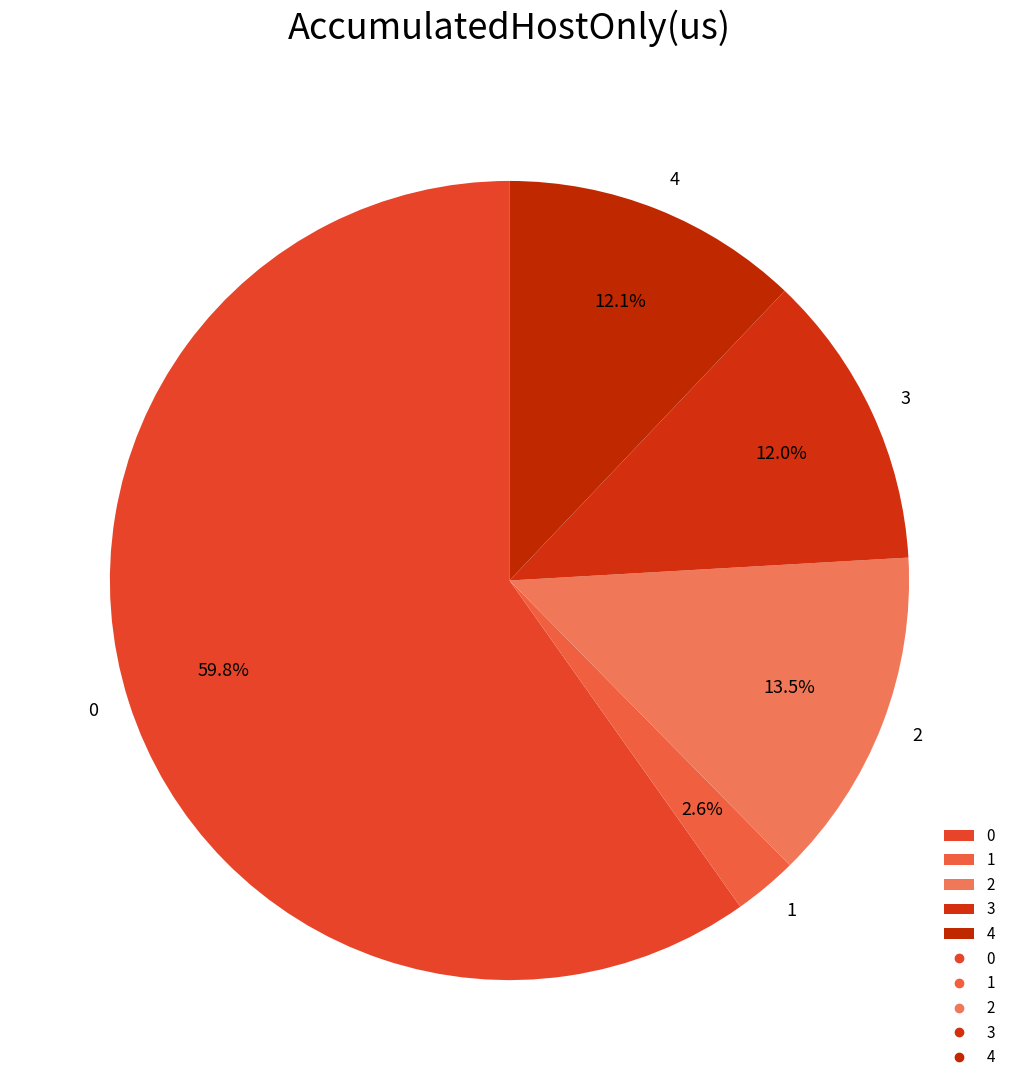

Is there any slice that represents more than half of the pie?

Yes